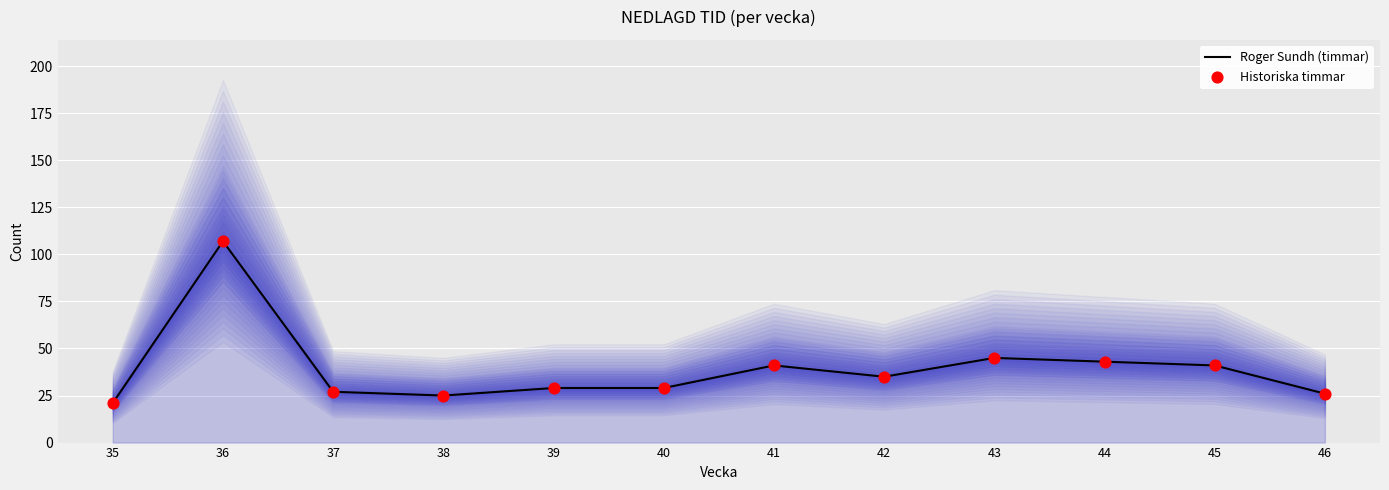

Which series has the largest total across all categories?

Roger Sundh (timmar)